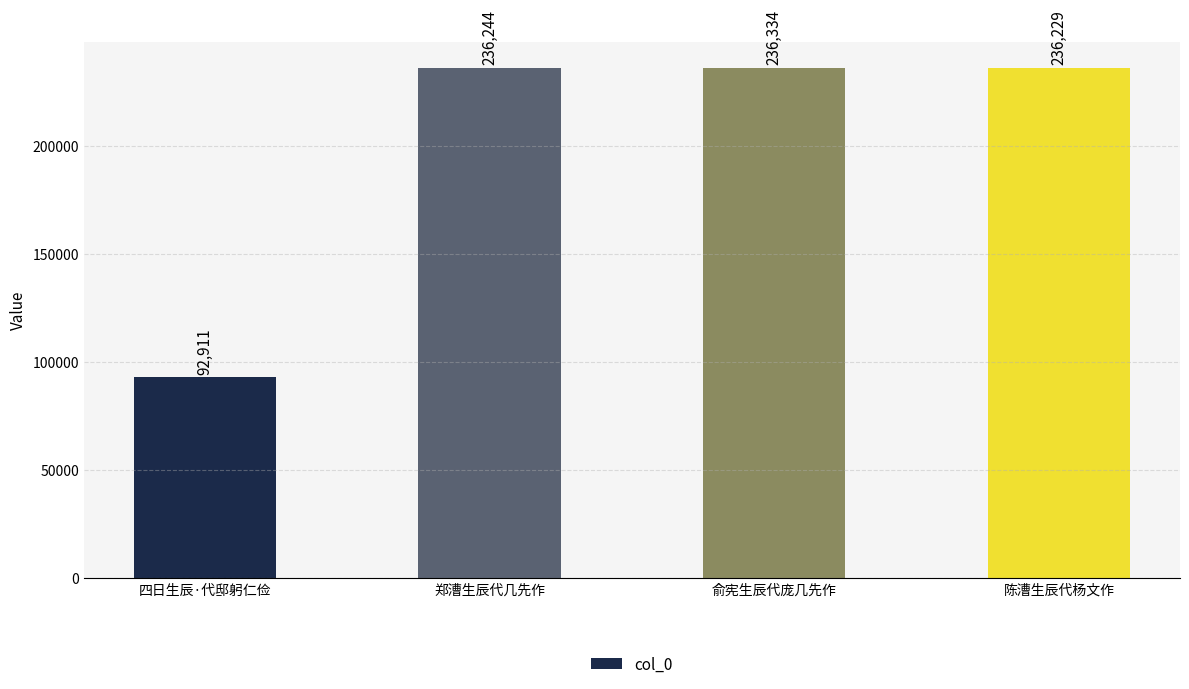

Does the chart contain stacked bars?

No